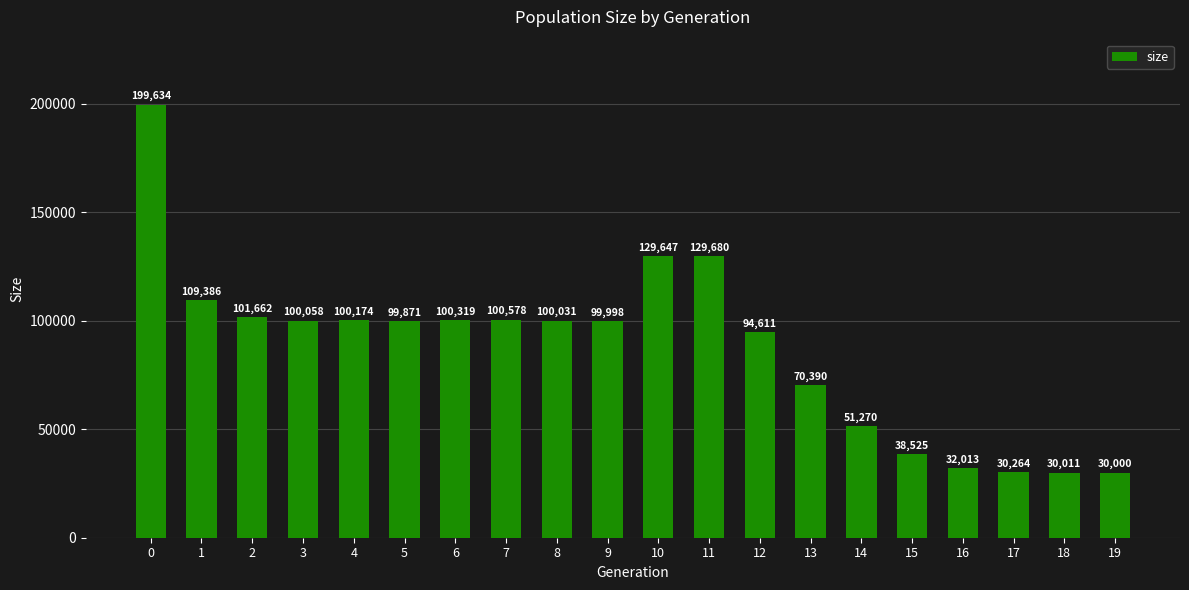

The value at 6 is 100319. True or false?

True